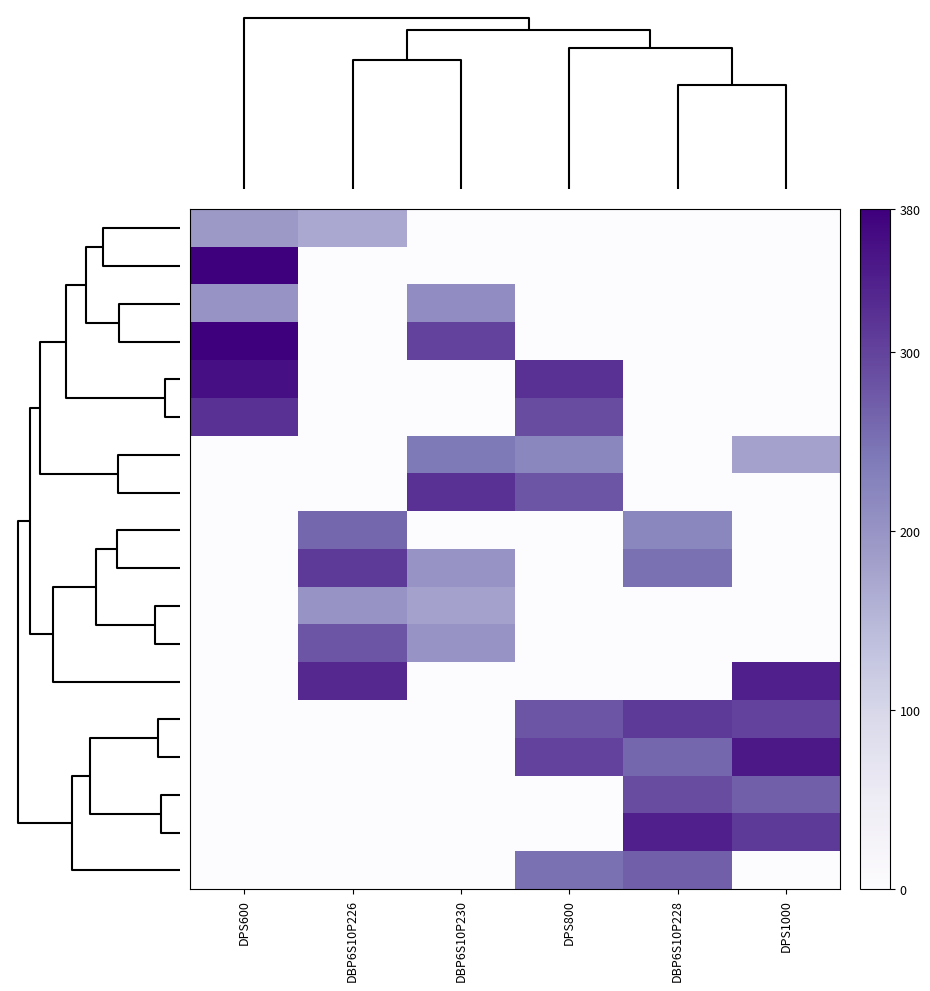

How many categories are shown in the chart?

6